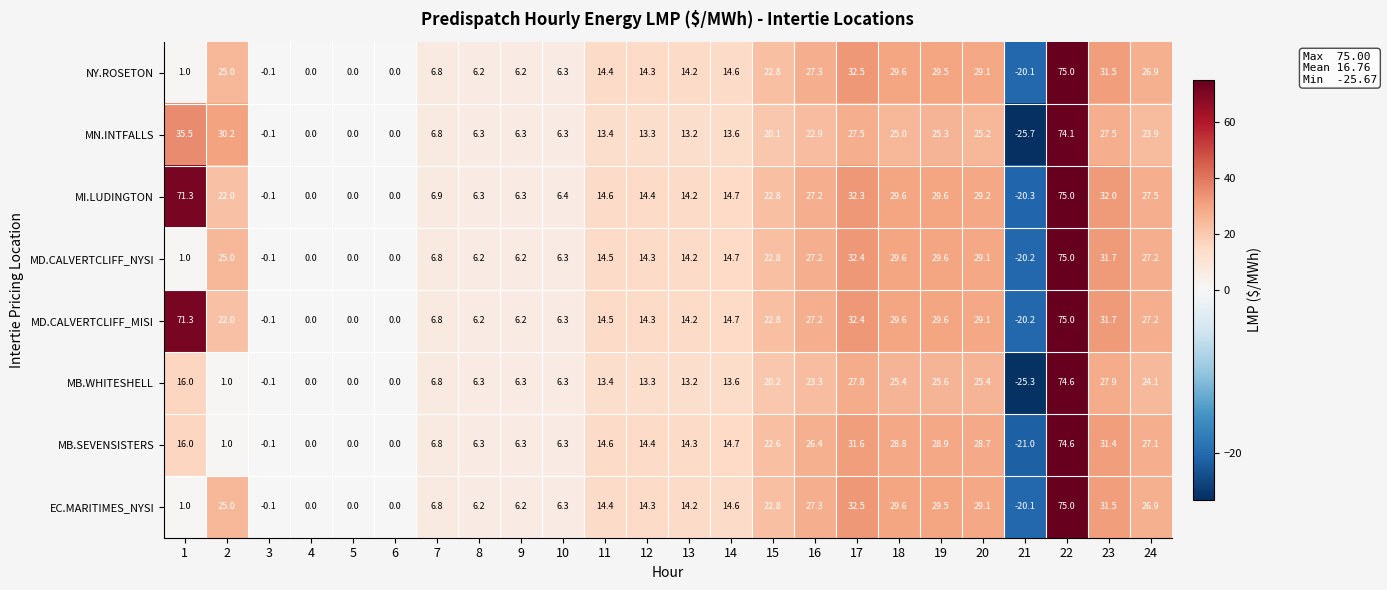

What is the maximum value shown in the chart?

75.0